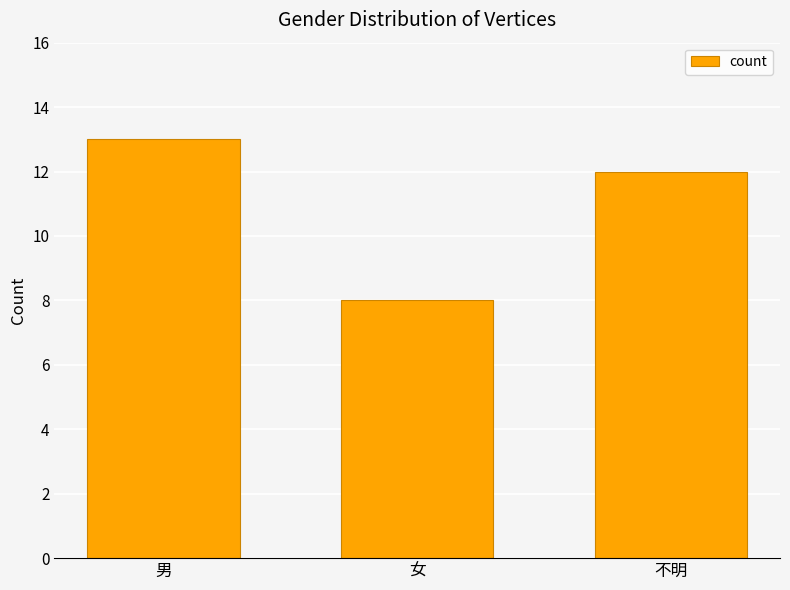

Is it true that the value at 男 is 7?

False